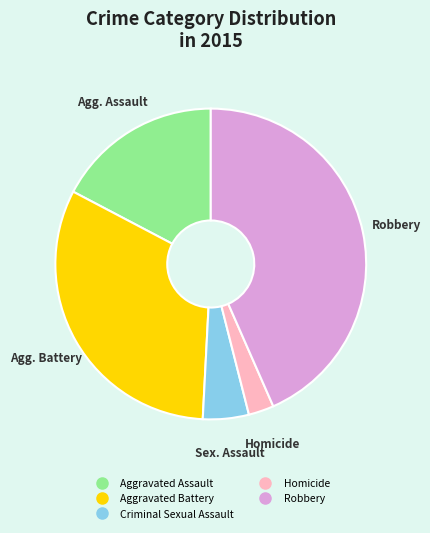

The Aggravated Assault slice represents 17% of the pie. True or false?

True